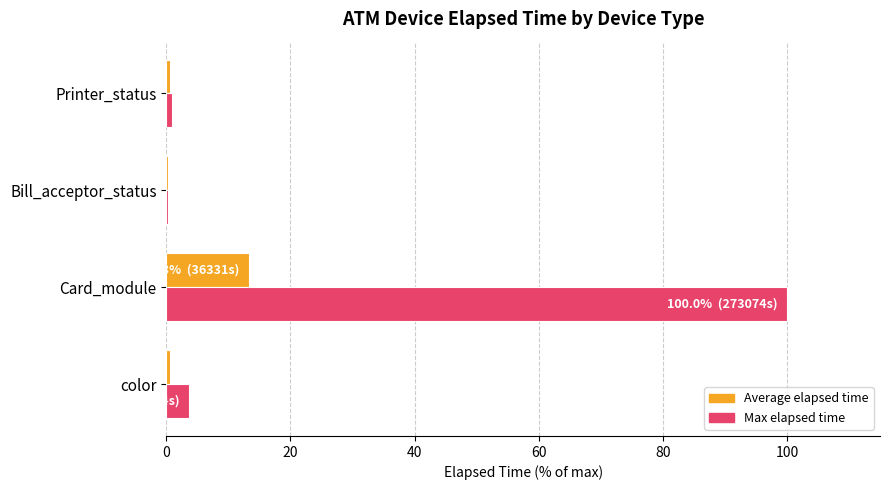

What is the sum of all Max elapsed time values?

105.0